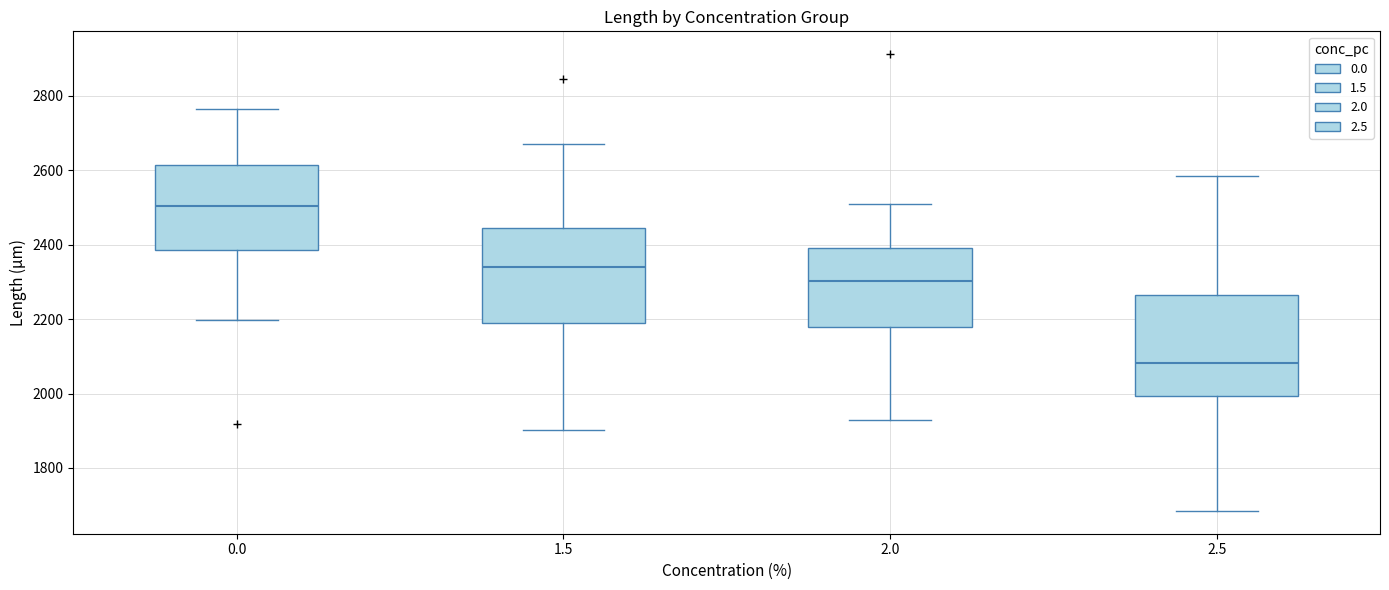

Reading left to right, transcribe this box plot: for each box, give where its median line is, the range the box spans, and where its two whiskers end, as read against the y-axis. The values are not printed on the chart, so give them approximately, as read against the axis.

0.0: median 2500, box 2380 to 2620, whiskers 2200 to 2760
1.5: median 2340, box 2180 to 2440, whiskers 1900 to 2680
2.0: median 2300, box 2180 to 2400, whiskers 1920 to 2500
2.5: median 2080, box 2000 to 2260, whiskers 1680 to 2580